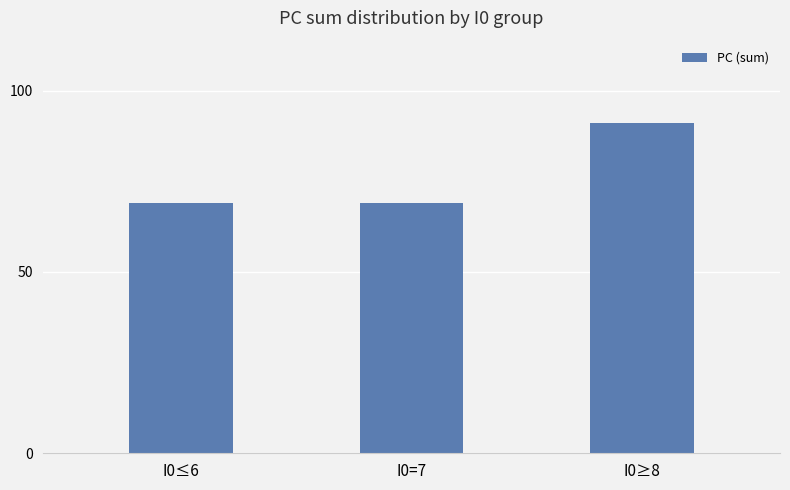

How many bars are there in total?

3